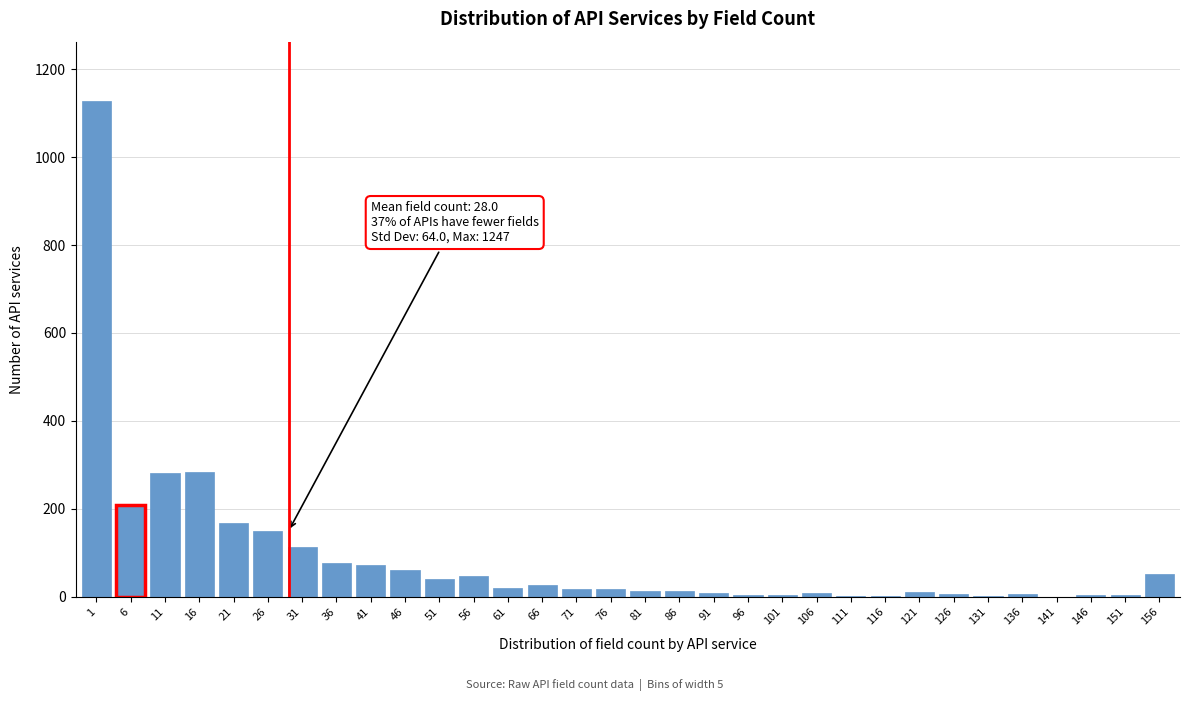

Approximately how many times larger is the value at 26 compared to 11?

0.5